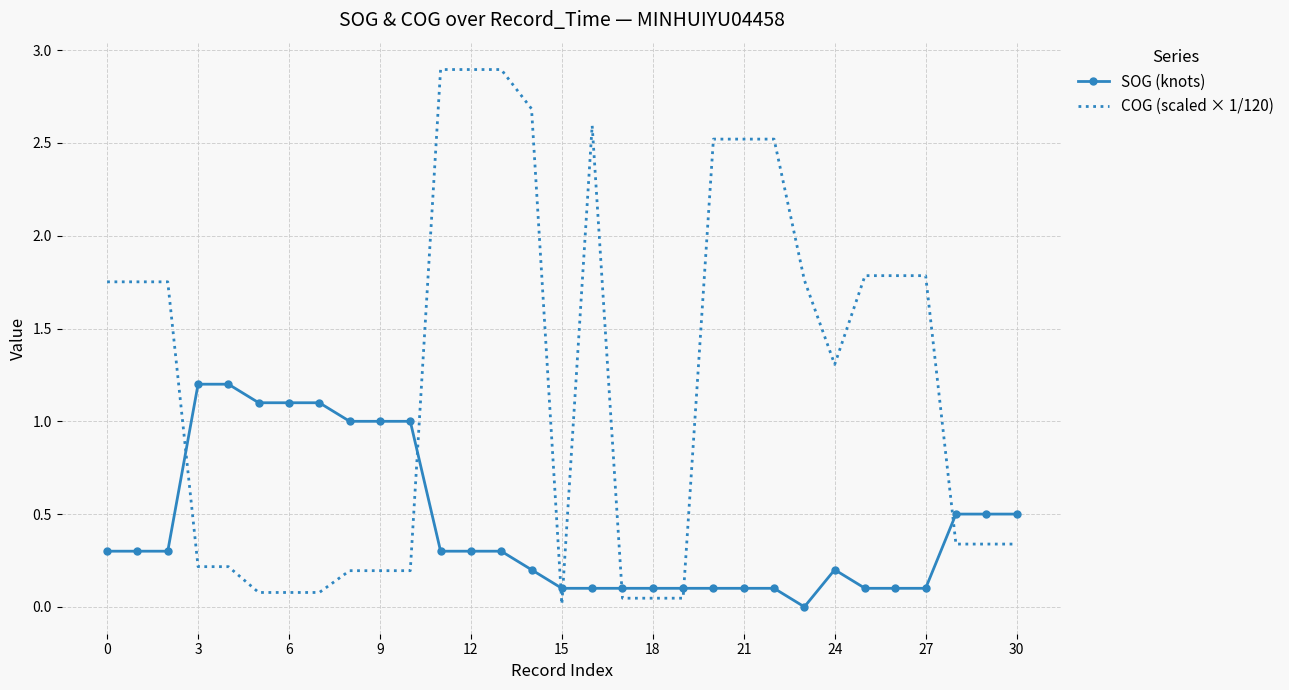

What is the greatest value displayed?

2.9